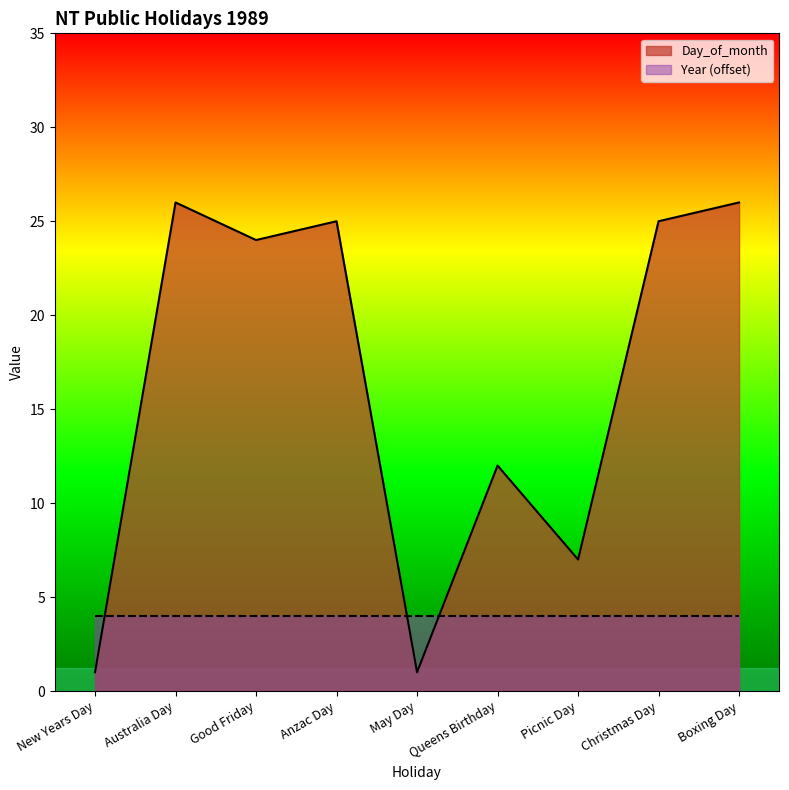

Between Anzac Day and Australia Day, which is larger?

Australia Day